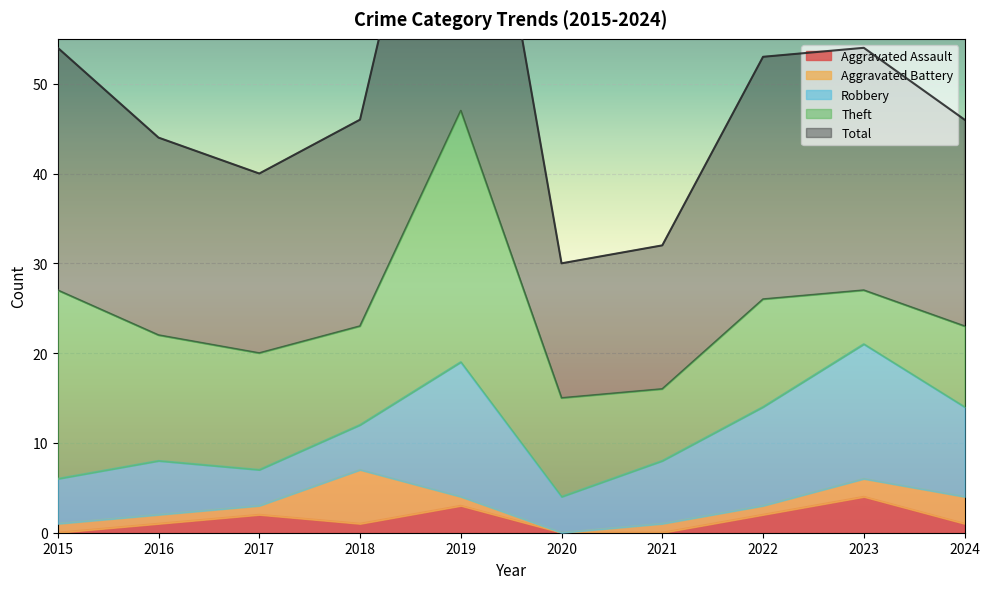

What are all the series names shown in the legend?

Aggravated Assault, Aggravated Battery, Robbery, Theft, Total